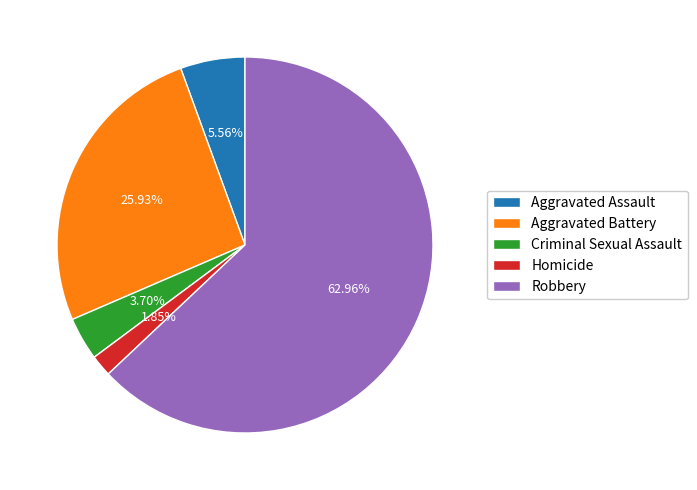

To the nearest percent, what is the difference between the Criminal Sexual Assault and Robbery slice percentages?

59%